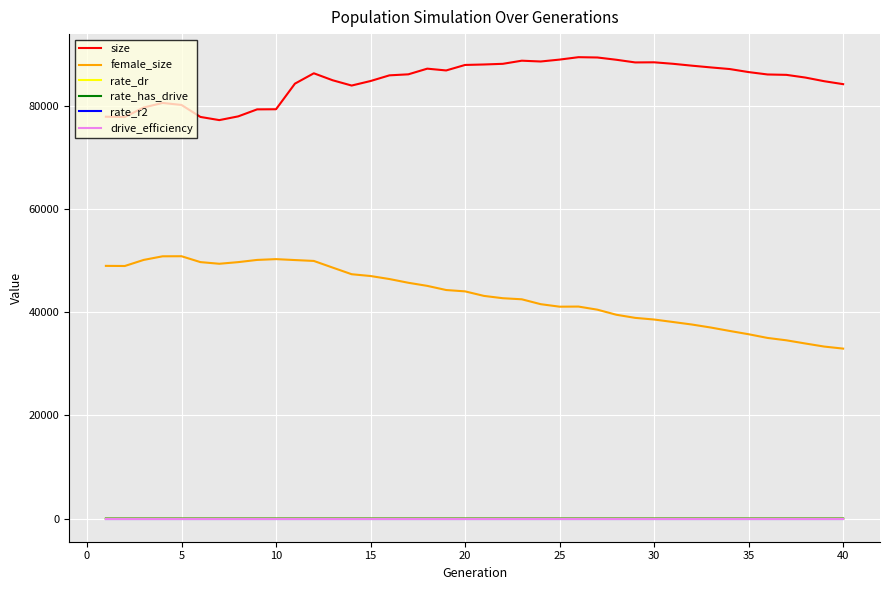

Which series has the largest total across all categories?

size